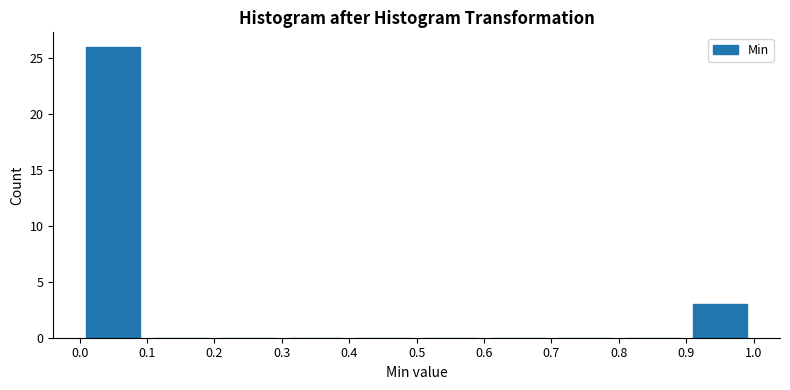

Over which range of the x-axis is the bar tallest?

0.0 to 0.1